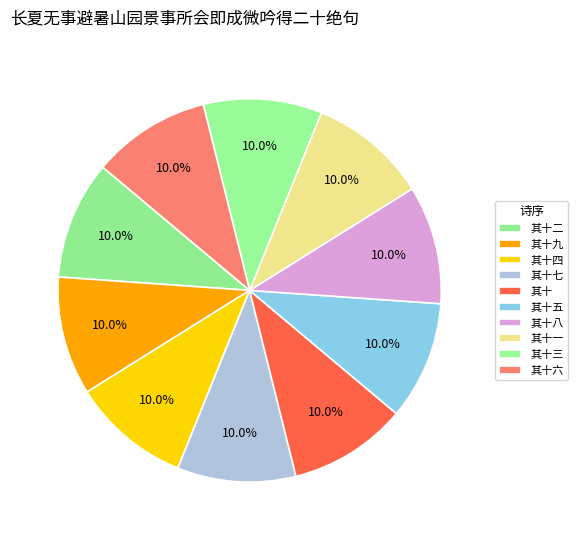

What percentage is the 其十 slice, to the nearest percent?

10%